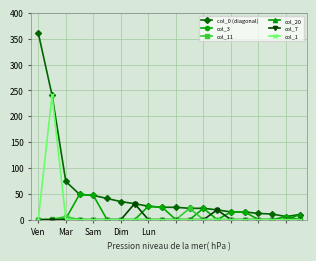

Which series has the largest range (max minus min)?

col_0 (diagonal)